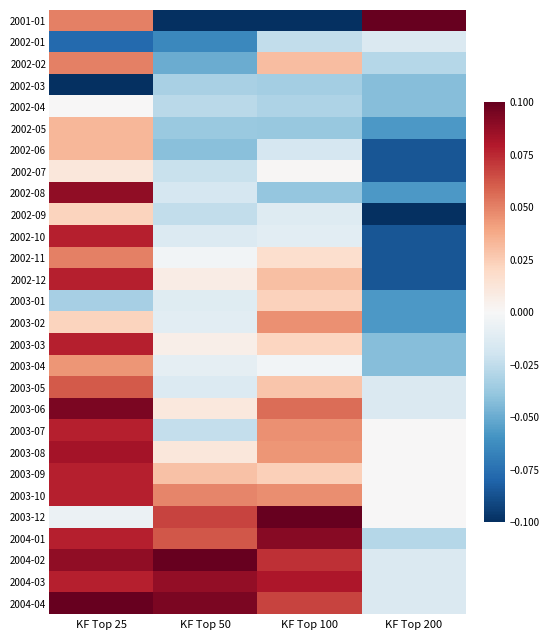

Reading left to right, what are all the values shown in this chart?

2001-01: KF Top 25=0.1	KF Top 50=-0.1	KF Top 100=-0.1	KF Top 200=0.1
2002-01: KF Top 25=-0.1	KF Top 50=-0.1	KF Top 100=-0.0	KF Top 200=-0.0
2002-02: KF Top 25=0.1	KF Top 50=-0.0	KF Top 100=0.0	KF Top 200=-0.0
2002-03: KF Top 25=-0.1	KF Top 50=-0.0	KF Top 100=-0.0	KF Top 200=-0.0
2002-04: KF Top 25=0.0	KF Top 50=-0.0	KF Top 100=-0.0	KF Top 200=-0.0
2002-05: KF Top 25=0.0	KF Top 50=-0.0	KF Top 100=-0.0	KF Top 200=-0.1
2002-06: KF Top 25=0.0	KF Top 50=-0.0	KF Top 100=-0.0	KF Top 200=-0.1
2002-07: KF Top 25=0.0	KF Top 50=-0.0	KF Top 100=0.0	KF Top 200=-0.1
2002-08: KF Top 25=0.1	KF Top 50=-0.0	KF Top 100=-0.0	KF Top 200=-0.1
2002-09: KF Top 25=0.0	KF Top 50=-0.0	KF Top 100=-0.0	KF Top 200=-0.1
2002-10: KF Top 25=0.1	KF Top 50=-0.0	KF Top 100=-0.0	KF Top 200=-0.1
2002-11: KF Top 25=0.1	KF Top 50=-0.0	KF Top 100=0.0	KF Top 200=-0.1
2002-12: KF Top 25=0.1	KF Top 50=0.0	KF Top 100=0.0	KF Top 200=-0.1
2003-01: KF Top 25=-0.0	KF Top 50=-0.0	KF Top 100=0.0	KF Top 200=-0.1
2003-02: KF Top 25=0.0	KF Top 50=-0.0	KF Top 100=0.0	KF Top 200=-0.1
2003-03: KF Top 25=0.1	KF Top 50=0.0	KF Top 100=0.0	KF Top 200=-0.0
2003-04: KF Top 25=0.0	KF Top 50=-0.0	KF Top 100=-0.0	KF Top 200=-0.0
2003-05: KF Top 25=0.1	KF Top 50=-0.0	KF Top 100=0.0	KF Top 200=-0.0
2003-06: KF Top 25=0.1	KF Top 50=0.0	KF Top 100=0.1	KF Top 200=-0.0
2003-07: KF Top 25=0.1	KF Top 50=-0.0	KF Top 100=0.0	KF Top 200=0.0
2003-08: KF Top 25=0.1	KF Top 50=0.0	KF Top 100=0.0	KF Top 200=0.0
2003-09: KF Top 25=0.1	KF Top 50=0.0	KF Top 100=0.0	KF Top 200=0.0
2003-10: KF Top 25=0.1	KF Top 50=0.0	KF Top 100=0.0	KF Top 200=0.0
2003-12: KF Top 25=-0.0	KF Top 50=0.1	KF Top 100=0.1	KF Top 200=0.0
2004-01: KF Top 25=0.1	KF Top 50=0.1	KF Top 100=0.1	KF Top 200=-0.0
2004-02: KF Top 25=0.1	KF Top 50=0.1	KF Top 100=0.1	KF Top 200=-0.0
2004-03: KF Top 25=0.1	KF Top 50=0.1	KF Top 100=0.1	KF Top 200=-0.0
2004-04: KF Top 25=0.1	KF Top 50=0.1	KF Top 100=0.1	KF Top 200=-0.0